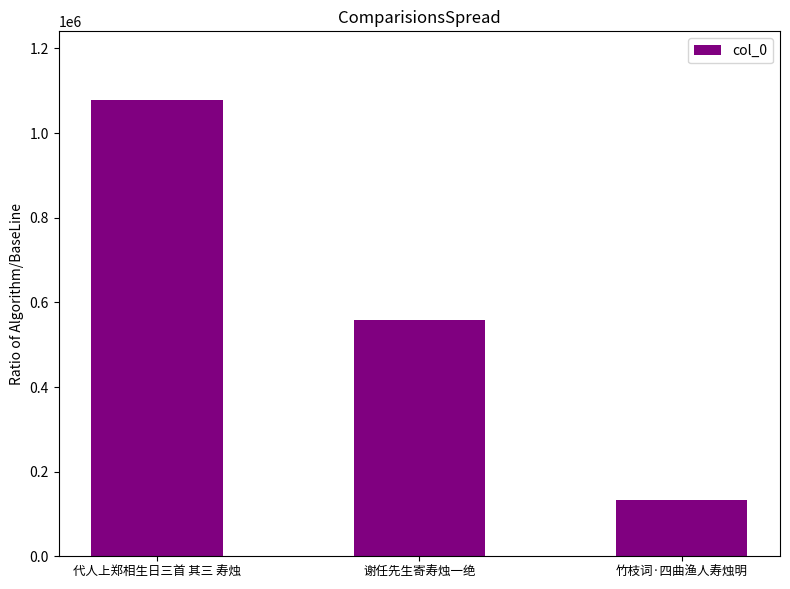

True or false: the data shows 558614 at 谢任先生寄寿烛一绝.

True